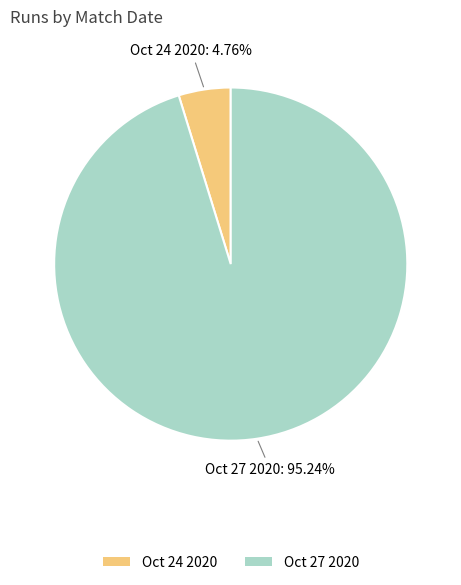

To the nearest percent, what portion does Oct 27 2020 represent?

95%